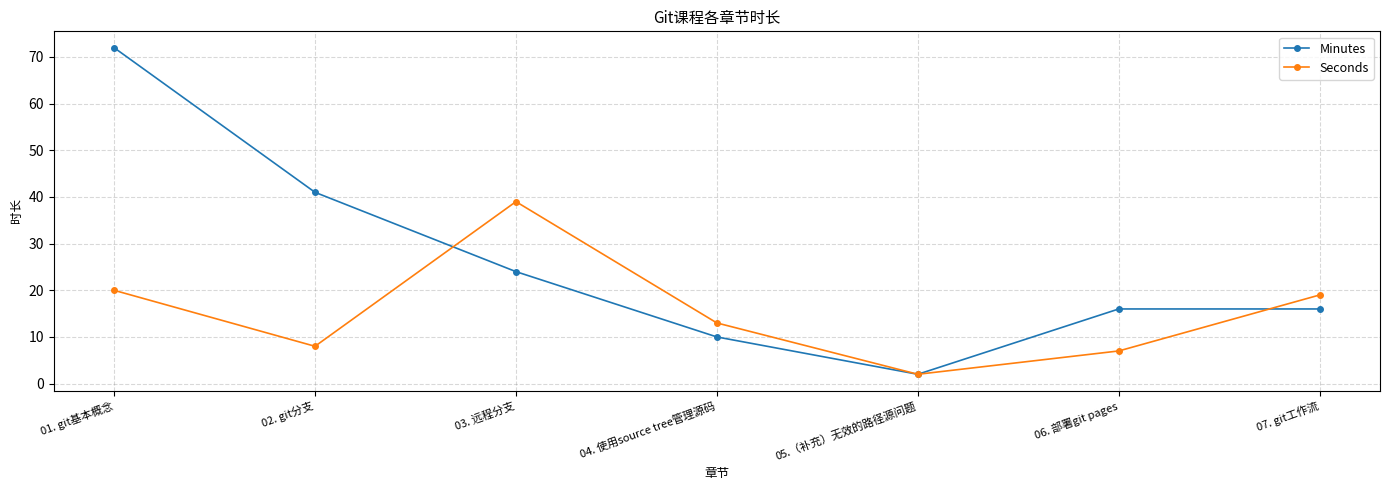

What are all the series names shown in the legend?

Minutes, Seconds